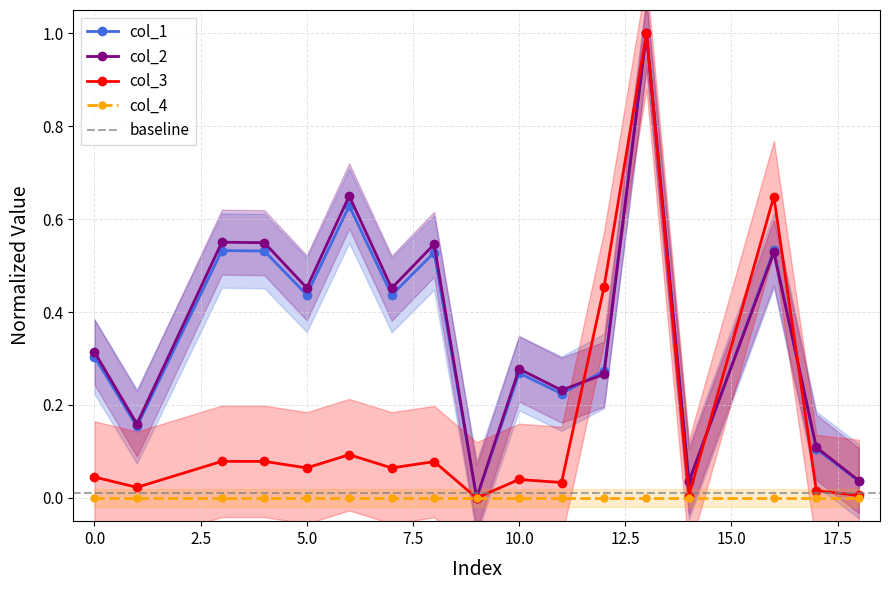

How many times do col_2 and col_3 cross each other?

3